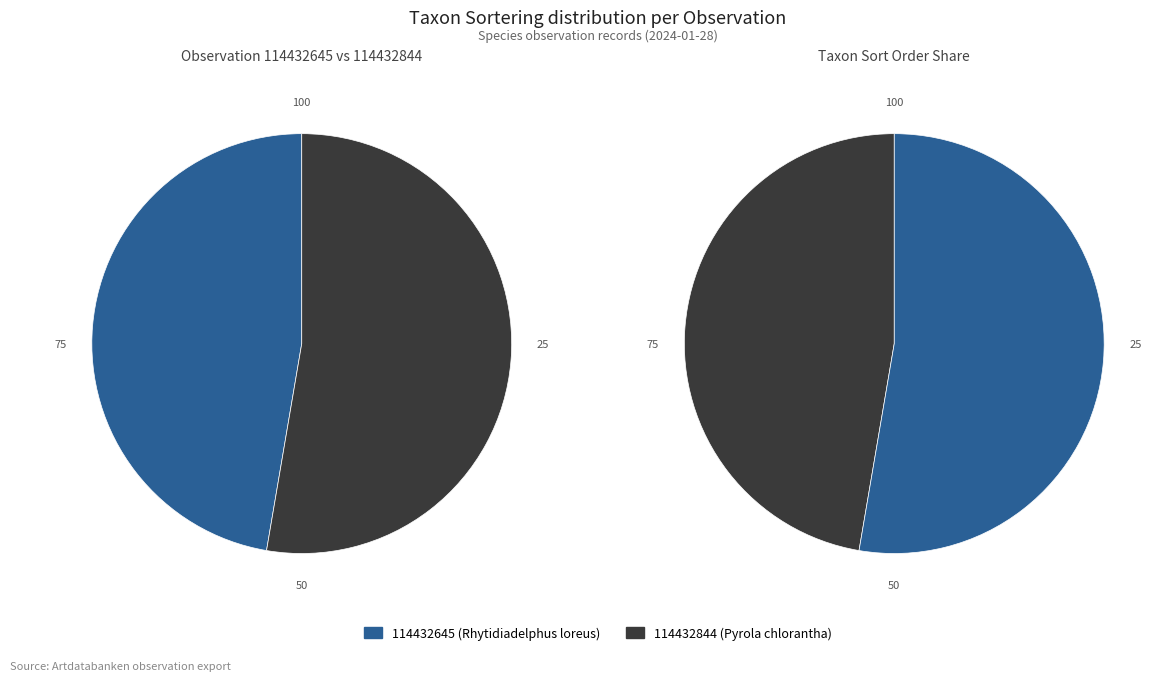

Count the number of slices in the pie.

2